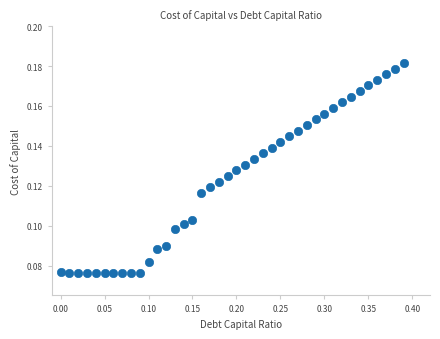

What is the range of X values (max minus min)?

0.4